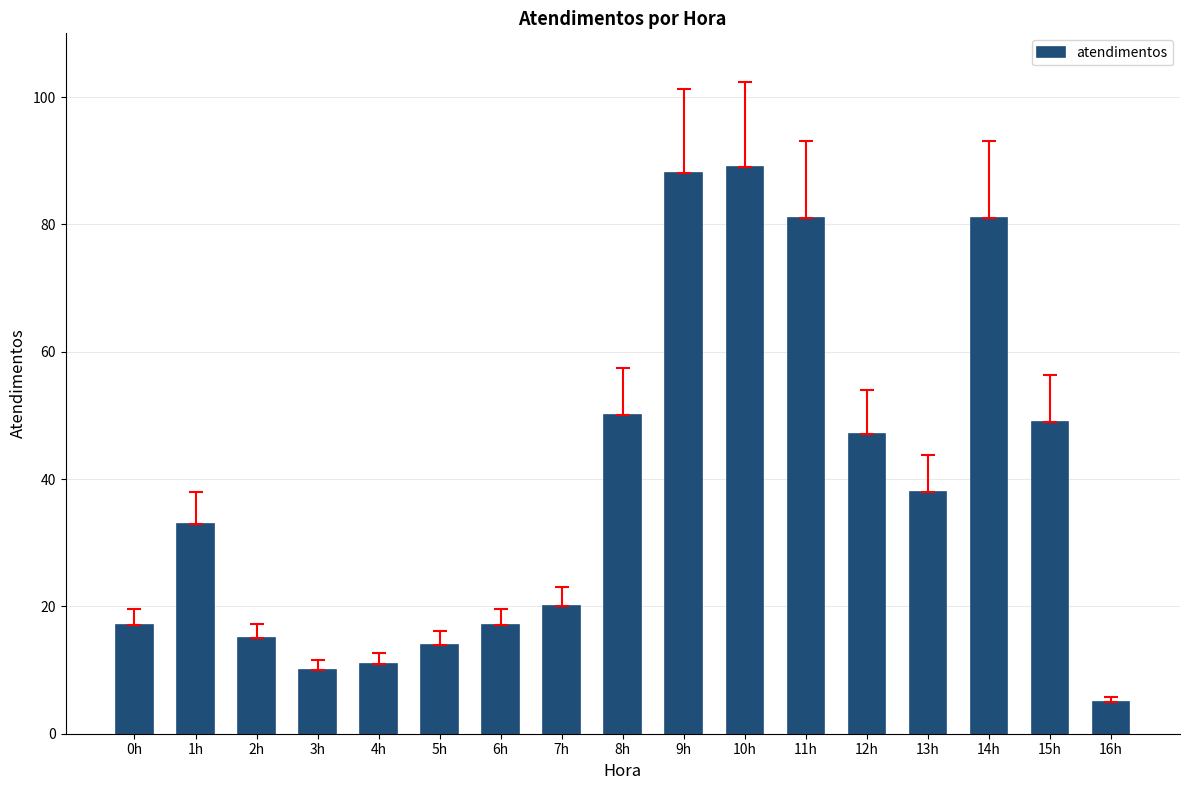

Reading left to right, what are all the values shown in this chart?

0h=17	1h=33	2h=15	3h=10	4h=11	5h=14	6h=17	7h=20	8h=50	9h=88	10h=89	11h=81	12h=47	13h=38	14h=81	15h=49	16h=5